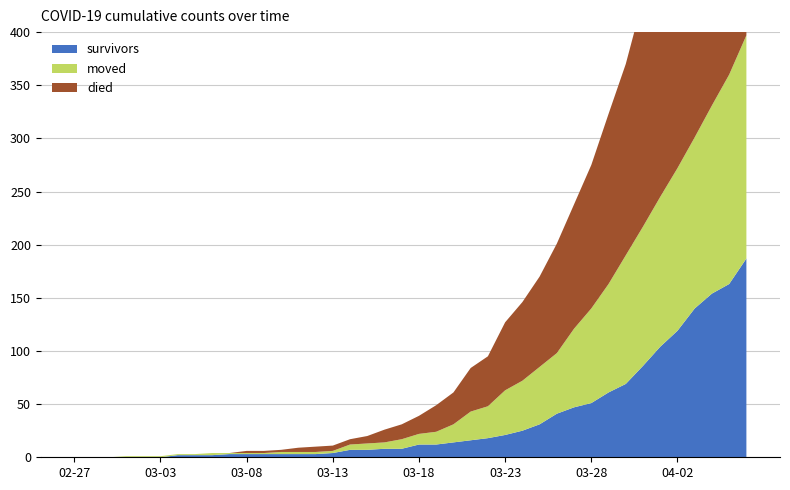

Reading left to right, transcribe all the data shown in this chart.

survivors: 2020-02-27=0	2020-02-28=0	2020-02-29=0	2020-03-01=0	2020-03-02=0	2020-03-03=0	2020-03-04=2	2020-03-05=2	2020-03-06=2	2020-03-07=3	2020-03-08=3	2020-03-09=3	2020-03-10=3	2020-03-11=3	2020-03-12=3	2020-03-13=4	2020-03-14=7	2020-03-15=7	2020-03-16=8	2020-03-17=8	2020-03-18=12	2020-03-19=12	2020-03-20=14	2020-03-21=16	2020-03-22=18	2020-03-23=21	2020-03-24=25	2020-03-25=31	2020-03-26=41	2020-03-27=47	2020-03-28=51	2020-03-29=61	2020-03-30=69	2020-03-31=86	2020-04-01=104	2020-04-02=119	2020-04-03=140	2020-04-04=154	2020-04-05=163	2020-04-06=187
died: 2020-02-27=0	2020-02-28=0	2020-02-29=0	2020-03-01=0	2020-03-02=0	2020-03-03=0	2020-03-04=0	2020-03-05=0	2020-03-06=0	2020-03-07=0	2020-03-08=2	2020-03-09=2	2020-03-10=2	2020-03-11=4	2020-03-12=5	2020-03-13=5	2020-03-14=5	2020-03-15=7	2020-03-16=12	2020-03-17=14	2020-03-18=17	2020-03-19=25	2020-03-20=30	2020-03-21=41	2020-03-22=47	2020-03-23=64	2020-03-24=74	2020-03-25=85	2020-03-26=103	2020-03-27=117	2020-03-28=135	2020-03-29=160	2020-03-30=180	2020-03-31=214	2020-04-01=238	2020-04-02=260	2020-04-03=292	2020-04-04=311	2020-04-05=335	2020-04-06=355
moved: 2020-02-27=0	2020-02-28=0	2020-02-29=0	2020-03-01=1	2020-03-02=1	2020-03-03=1	2020-03-04=1	2020-03-05=1	2020-03-06=2	2020-03-07=1	2020-03-08=1	2020-03-09=1	2020-03-10=2	2020-03-11=2	2020-03-12=2	2020-03-13=2	2020-03-14=5	2020-03-15=6	2020-03-16=6	2020-03-17=9	2020-03-18=10	2020-03-19=12	2020-03-20=17	2020-03-21=27	2020-03-22=30	2020-03-23=42	2020-03-24=47	2020-03-25=54	2020-03-26=57	2020-03-27=74	2020-03-28=89	2020-03-29=102	2020-03-30=121	2020-03-31=131	2020-04-01=141	2020-04-02=153	2020-04-03=161	2020-04-04=177	2020-04-05=197	2020-04-06=210